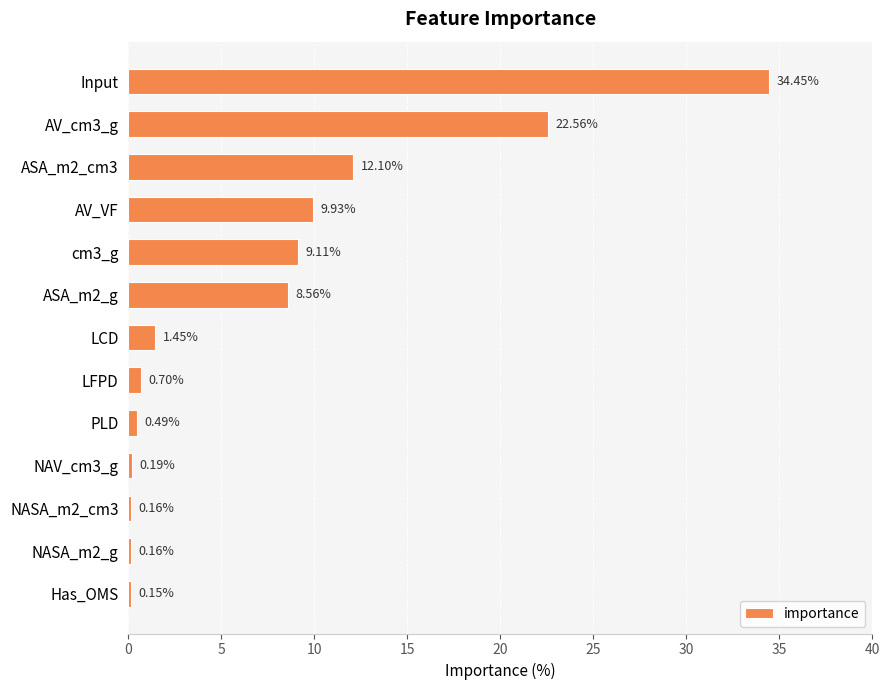

What is the ratio of the value at cm3_g to the value at LCD?

6.3